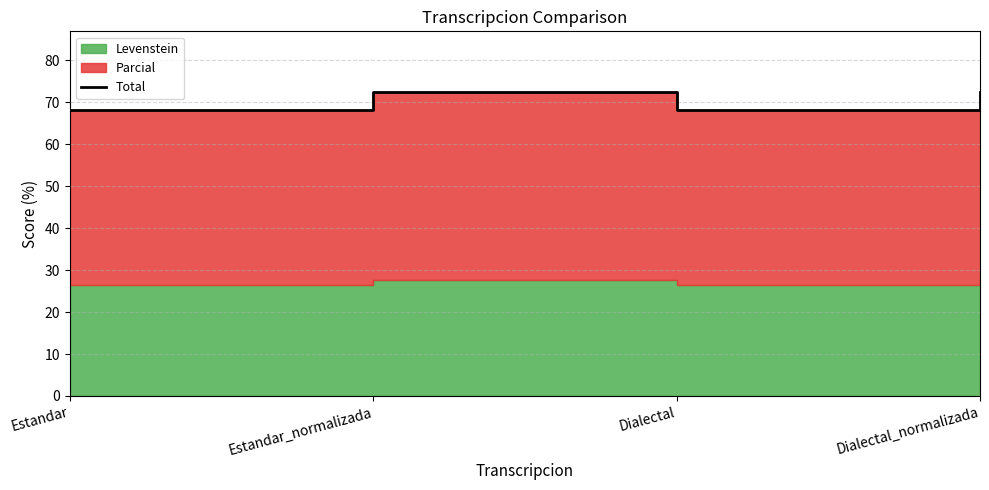

Is it true that the value at Dialectal_normalizada is 72.4?

True